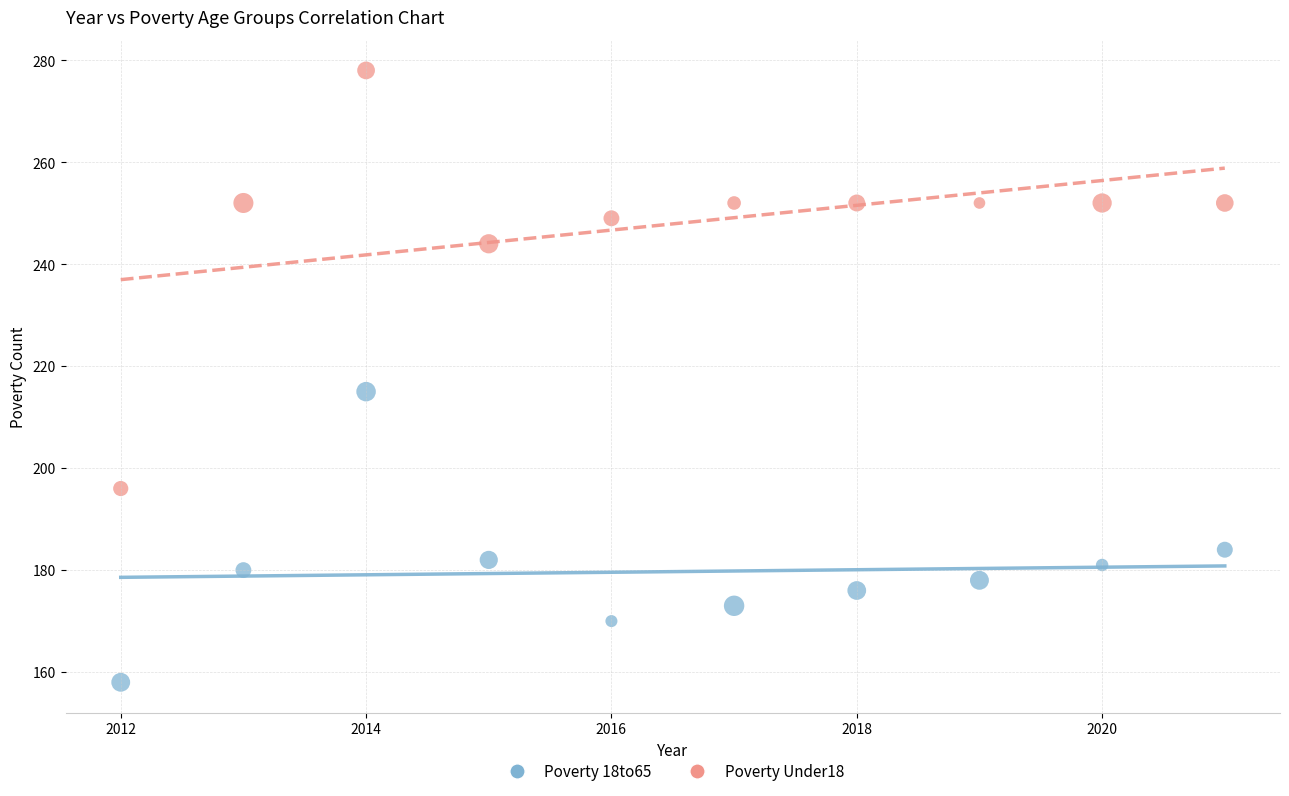

What are all the series names shown in the legend?

Poverty 18to65, Poverty Under18